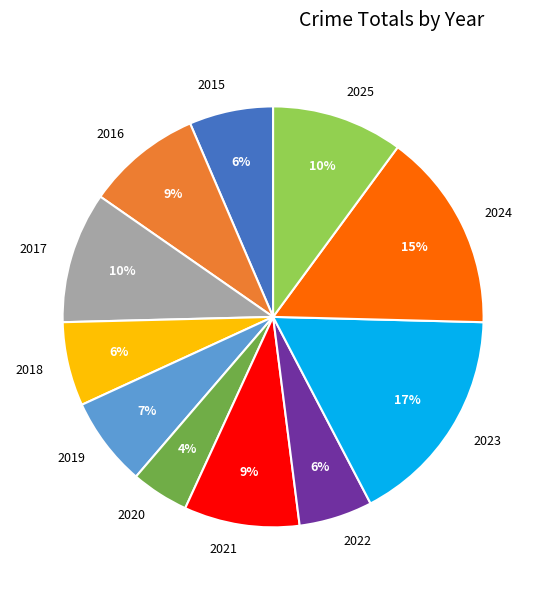

Which slice is the smallest?

2020